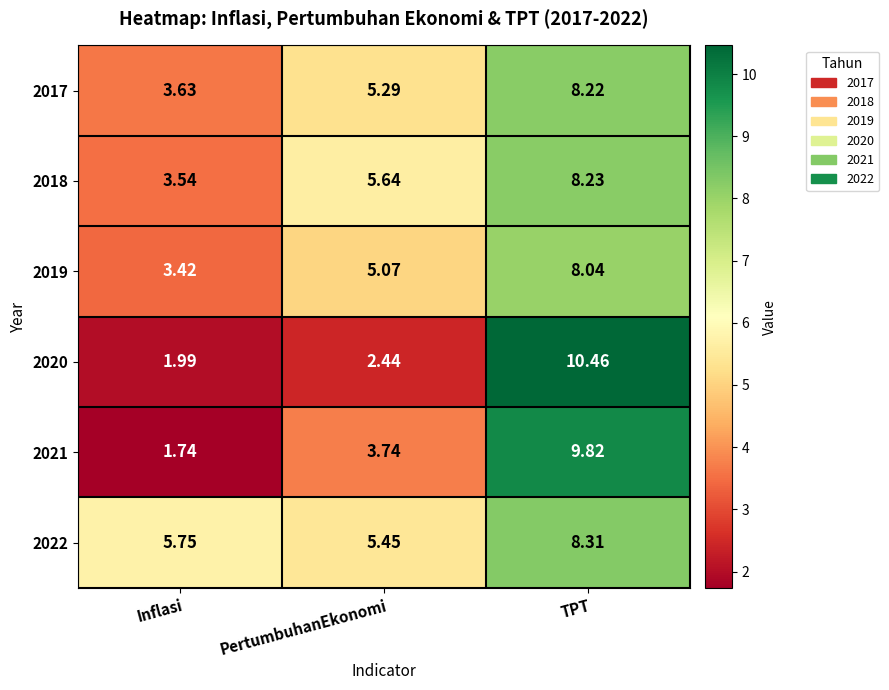

At which category is the sum across all series the highest?

TPT